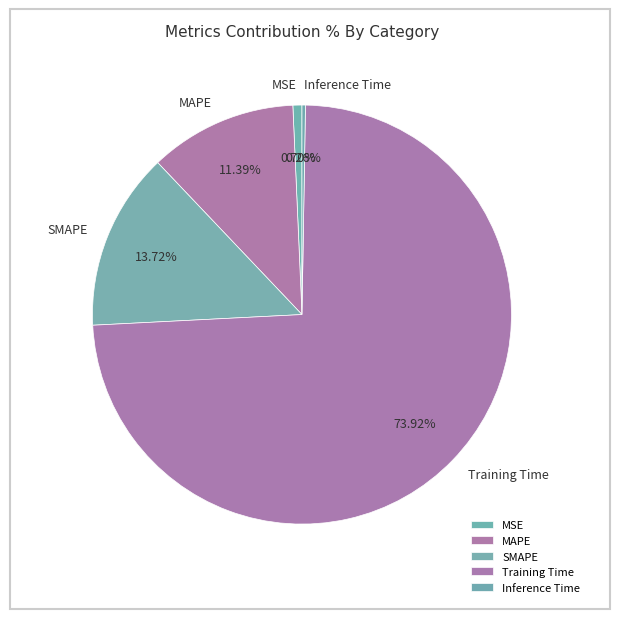

To the nearest percent, what is the difference between the MSE and SMAPE slice percentages?

13%